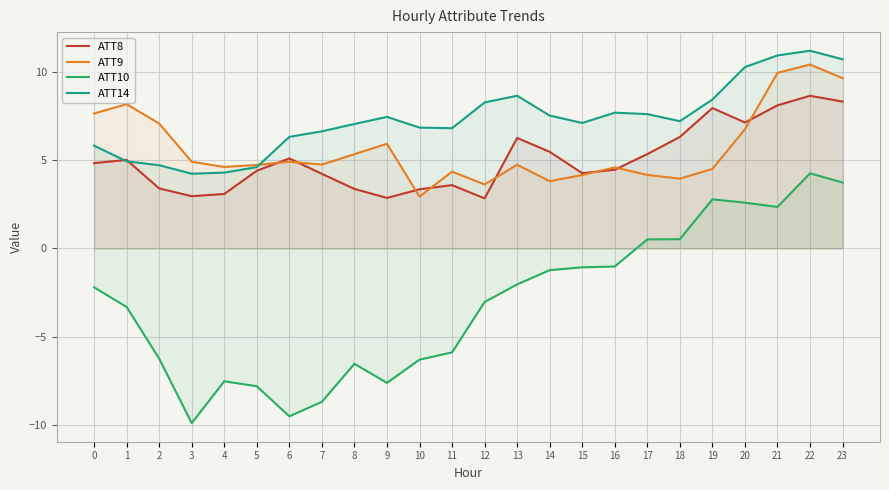

Reading left to right, list all the values displayed in this chart.

ATT8: 4.8	5.0	3.4	3.0	3.1	4.4	5.1	4.2	3.4	2.9	3.4	3.6	2.8	6.3	5.5	4.3	4.5	5.3	6.3	8.0	7.1	8.1	8.7	8.3
ATT9: 7.7	8.2	7.1	4.9	4.6	4.7	4.9	4.8	5.3	5.9	2.9	4.4	3.6	4.7	3.8	4.2	4.6	4.2	4.0	4.5	6.8	10.0	10.4	9.7
ATT10: -2.2	-3.3	-6.2	-9.9	-7.5	-7.8	-9.5	-8.7	-6.5	-7.6	-6.3	-5.9	-3.0	-2.0	-1.2	-1.1	-1.0	0.5	0.5	2.8	2.6	2.4	4.3	3.7
ATT14: 5.8	4.9	4.7	4.2	4.3	4.6	6.3	6.6	7.1	7.5	6.9	6.8	8.3	8.7	7.5	7.1	7.7	7.6	7.2	8.4	10.3	10.9	11.2	10.7